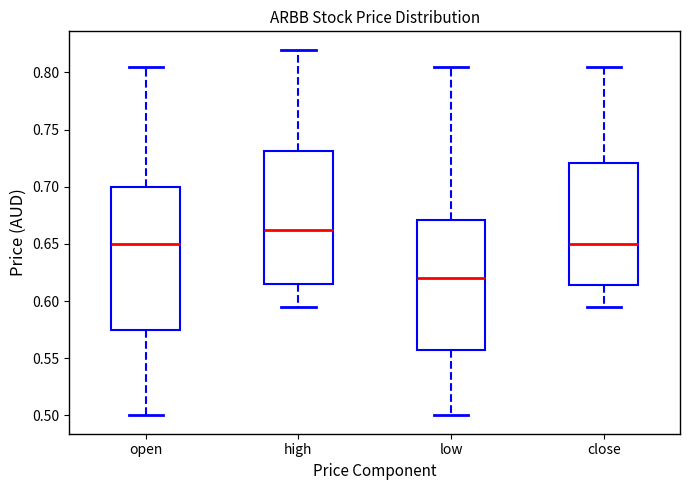

Which box is the tallest, from its lower edge to its upper edge?

open